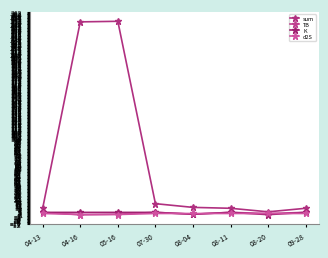

Which series has the largest total across all categories?

sum